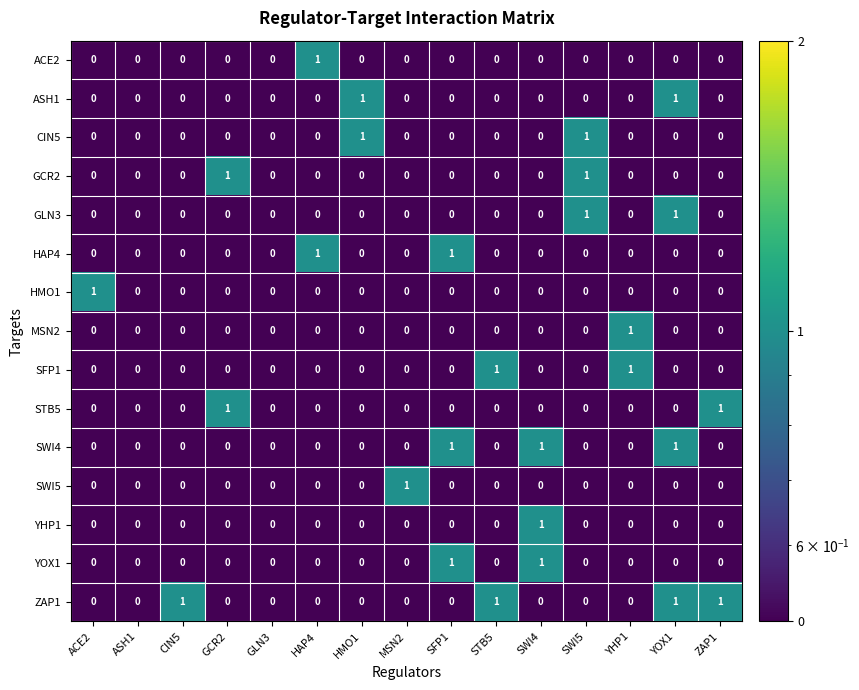

Which category has the highest value in the SWI5 series?

MSN2